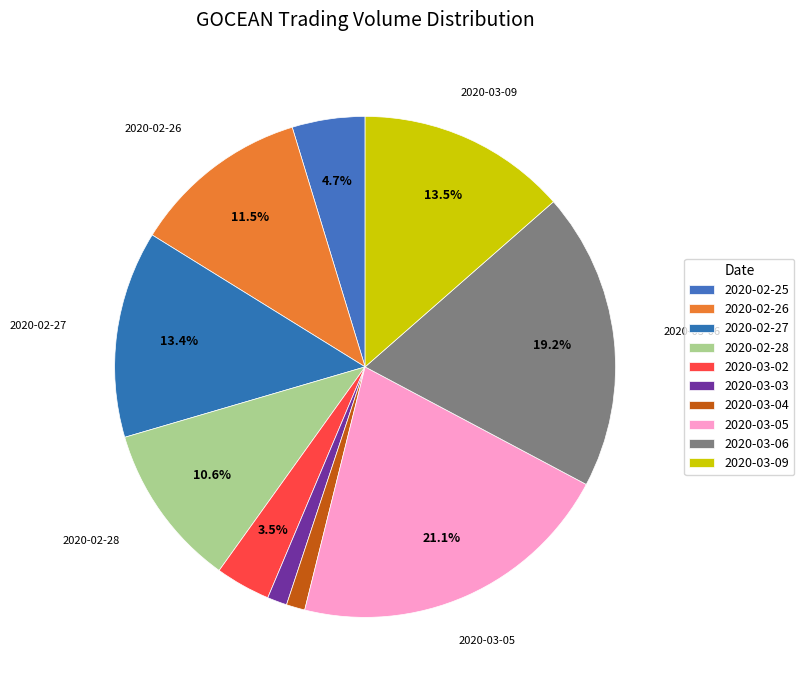

Count the number of slices in the pie.

10